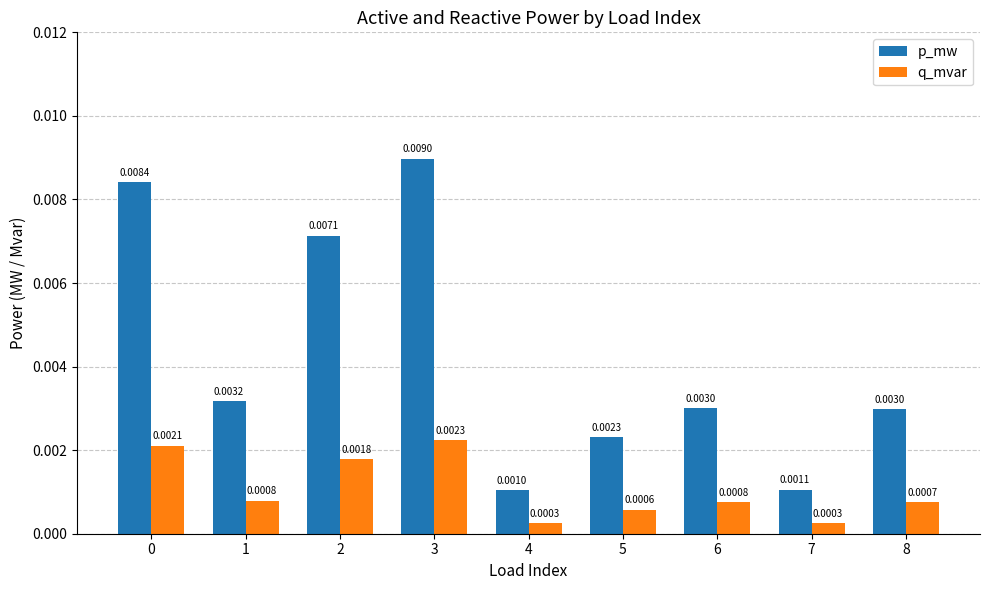

Between 2 and 5, which series saw the biggest shift?

p_mw